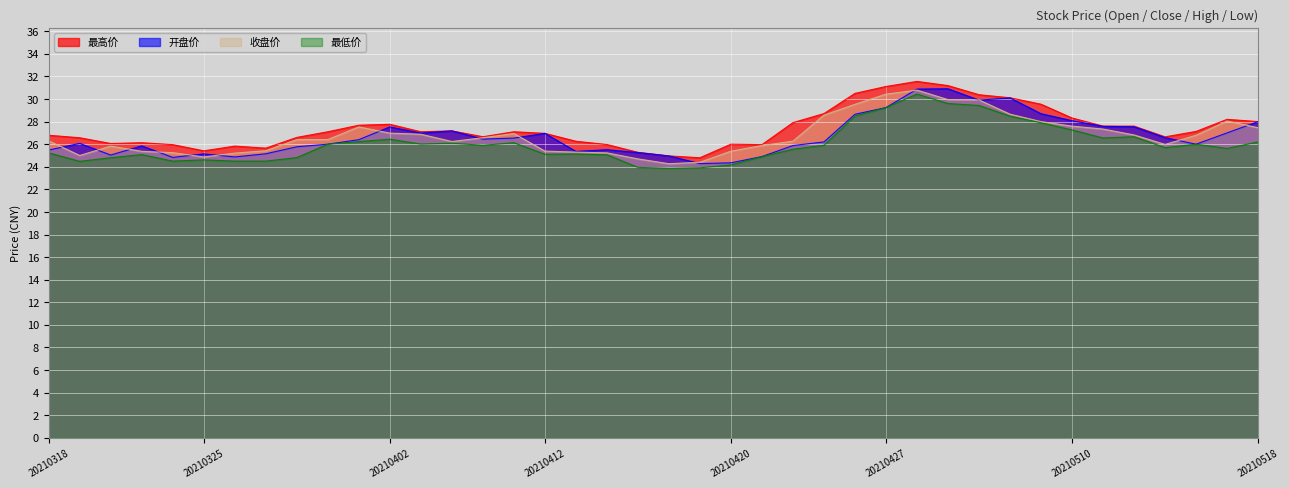

How many lines are shown in the chart?

4